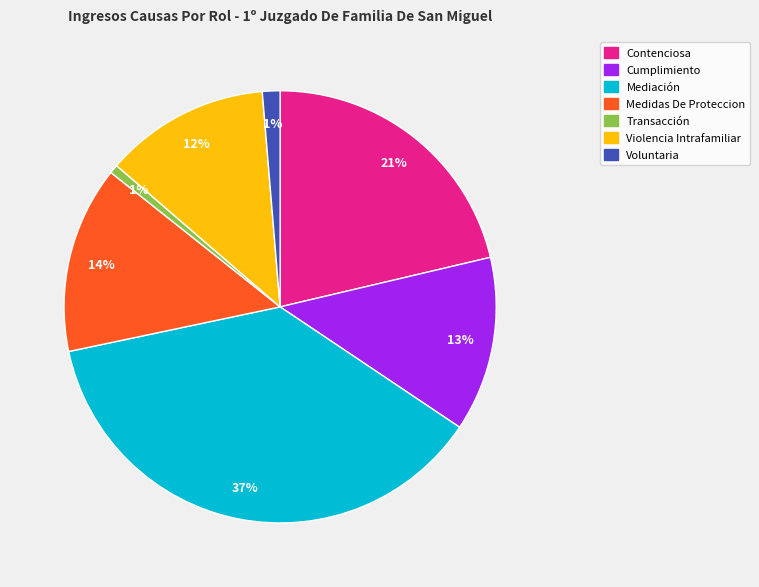

Is Mediación the majority of the pie?

No